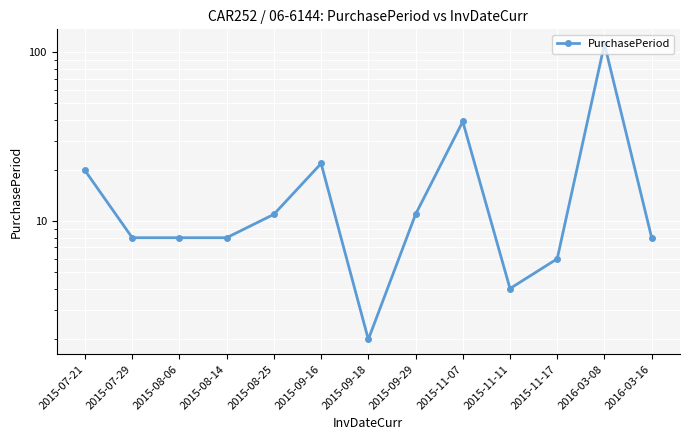

What is the minimum value shown in the chart?

2